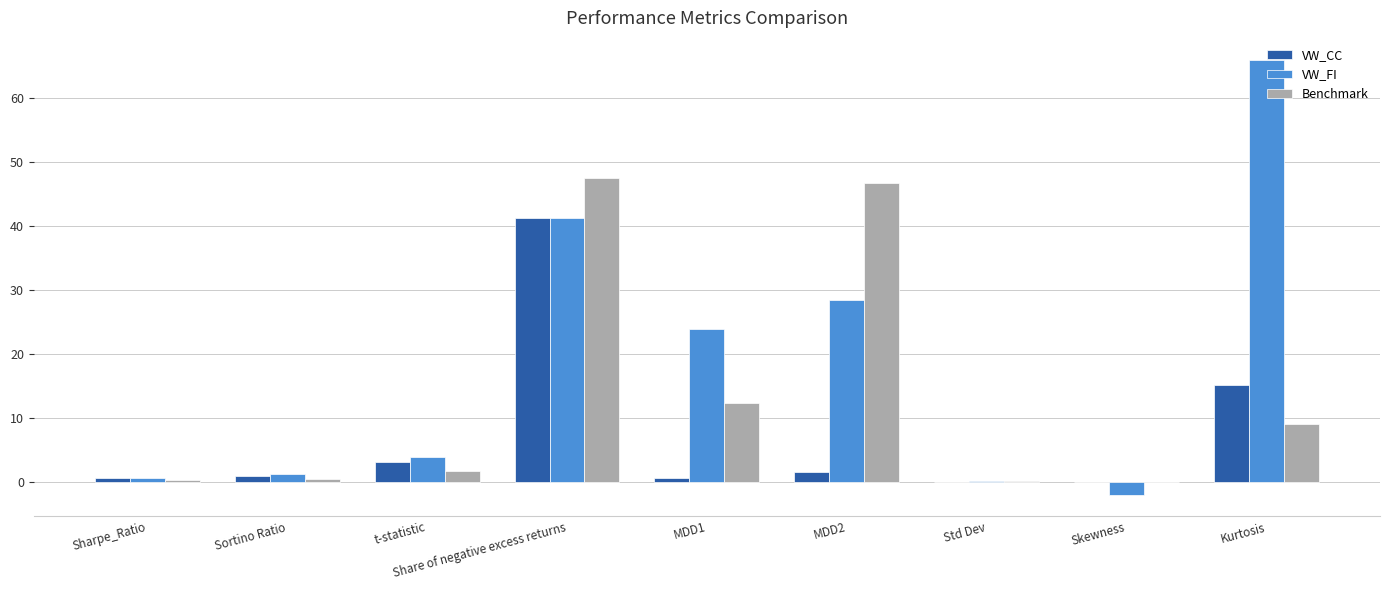

What is the highest value of the Benchmark series?

47.4